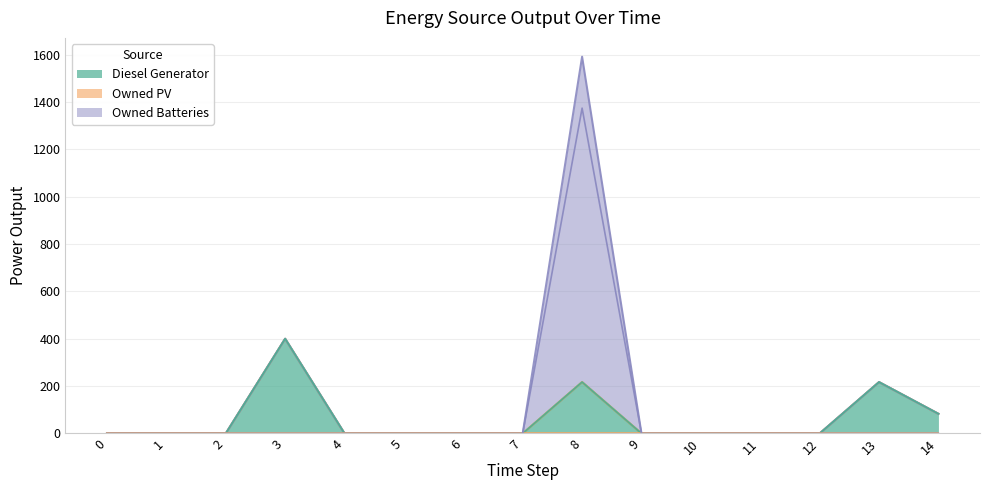

True or false: Diesel Generator has more than 2 points higher than both neighbors.

True